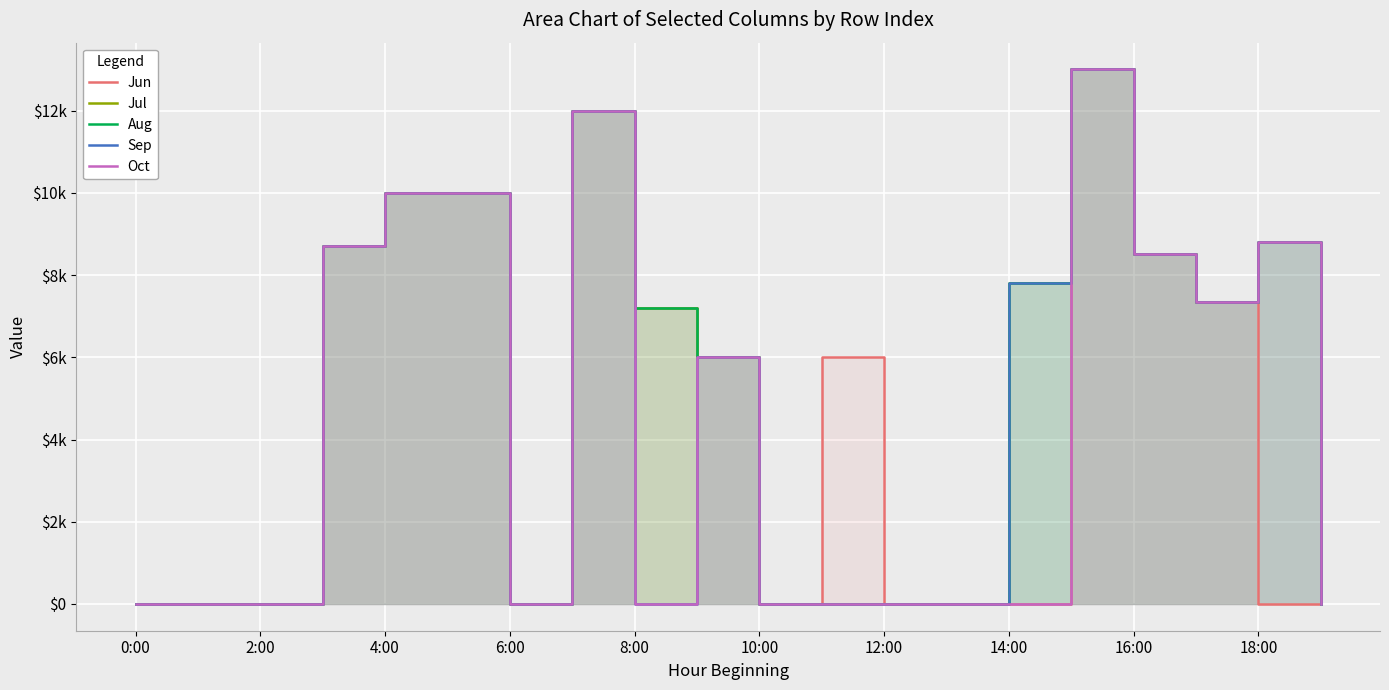

True or false: Jul has more than 1 points higher than both neighbors.

True